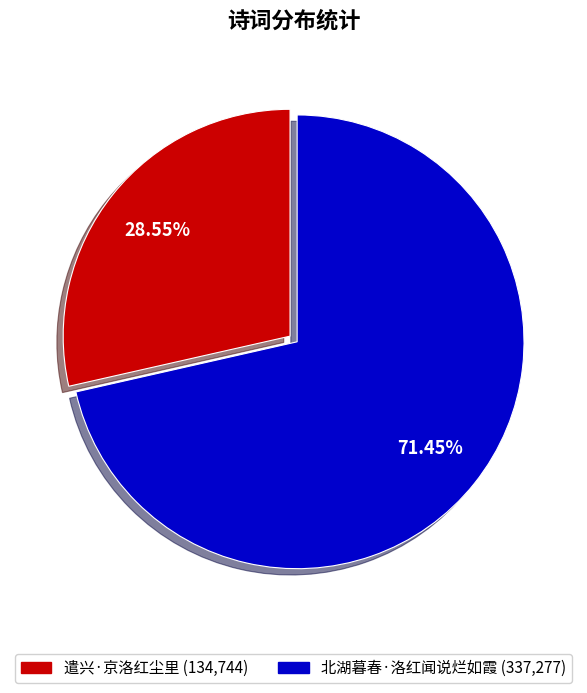

Count the number of slices in the pie.

2